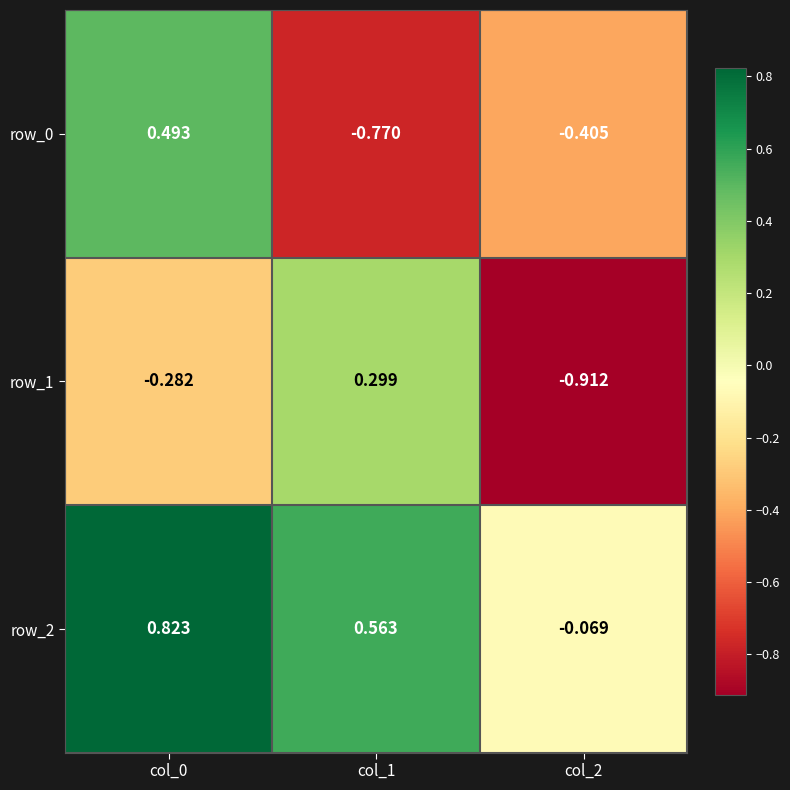

What is the difference between the maximum and minimum values in the row_2 series?

0.9